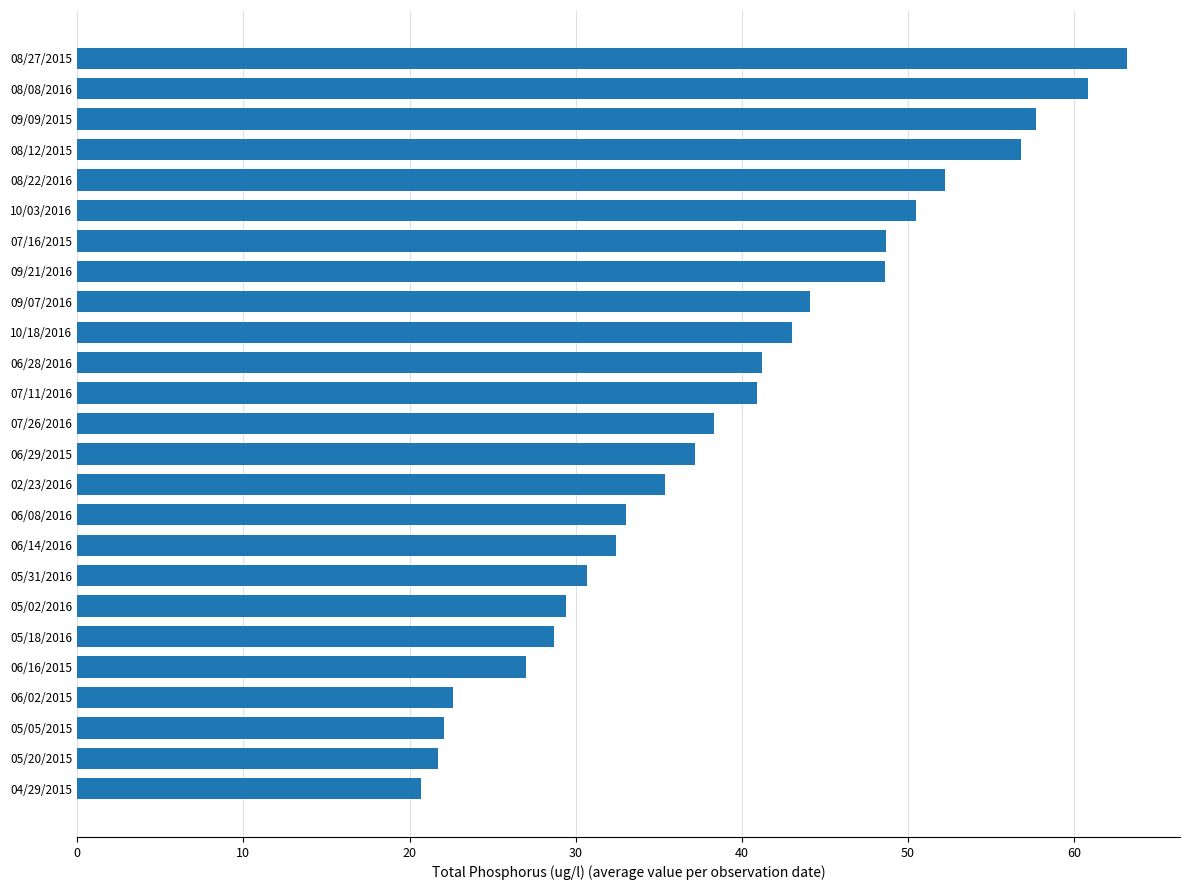

What is the approximate value at 05/05/2015?

22.1